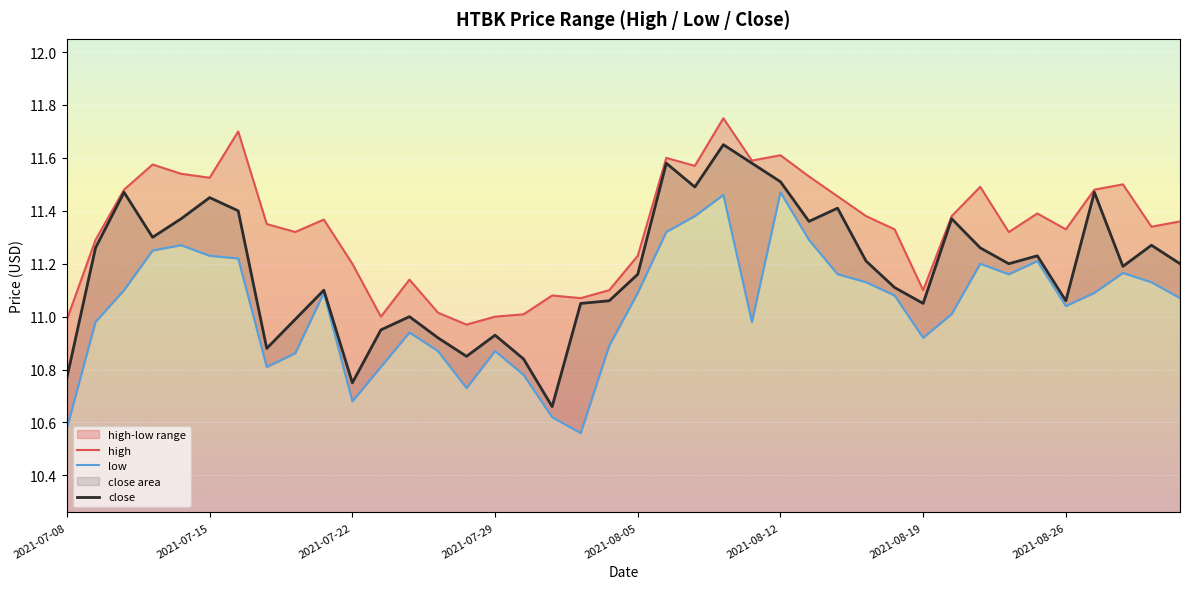

What is the highest value of the high series?

11.8